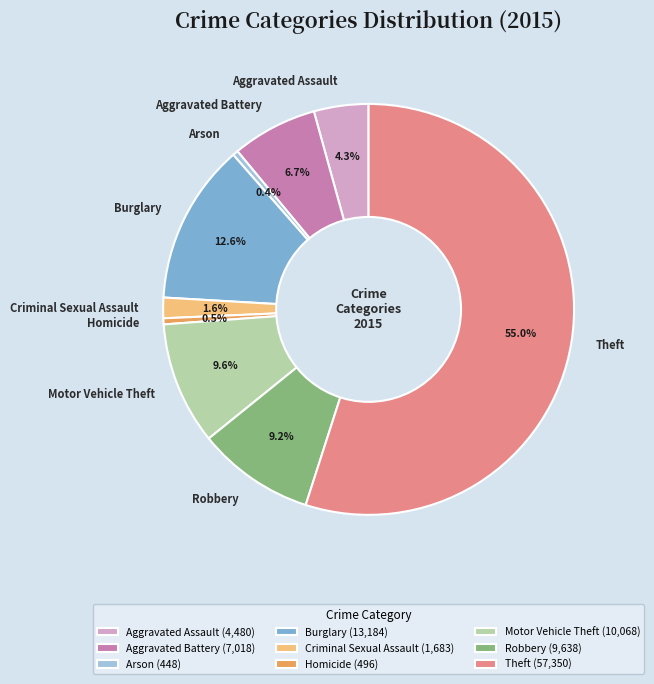

To the nearest percent, what is the average slice percentage?

11%